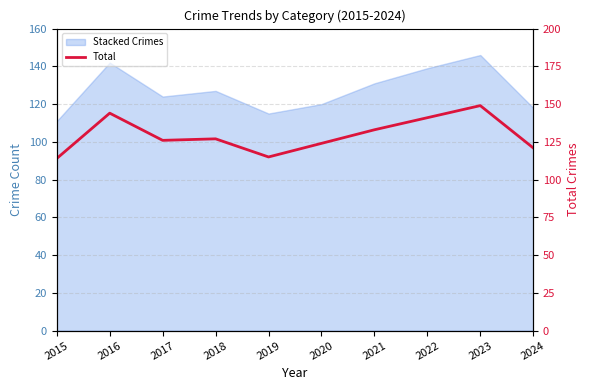

Reading right to left, list all the values displayed in this chart.

2024=121	2023=149	2022=141	2021=133	2020=124	2019=115	2018=127	2017=126	2016=144	2015=114